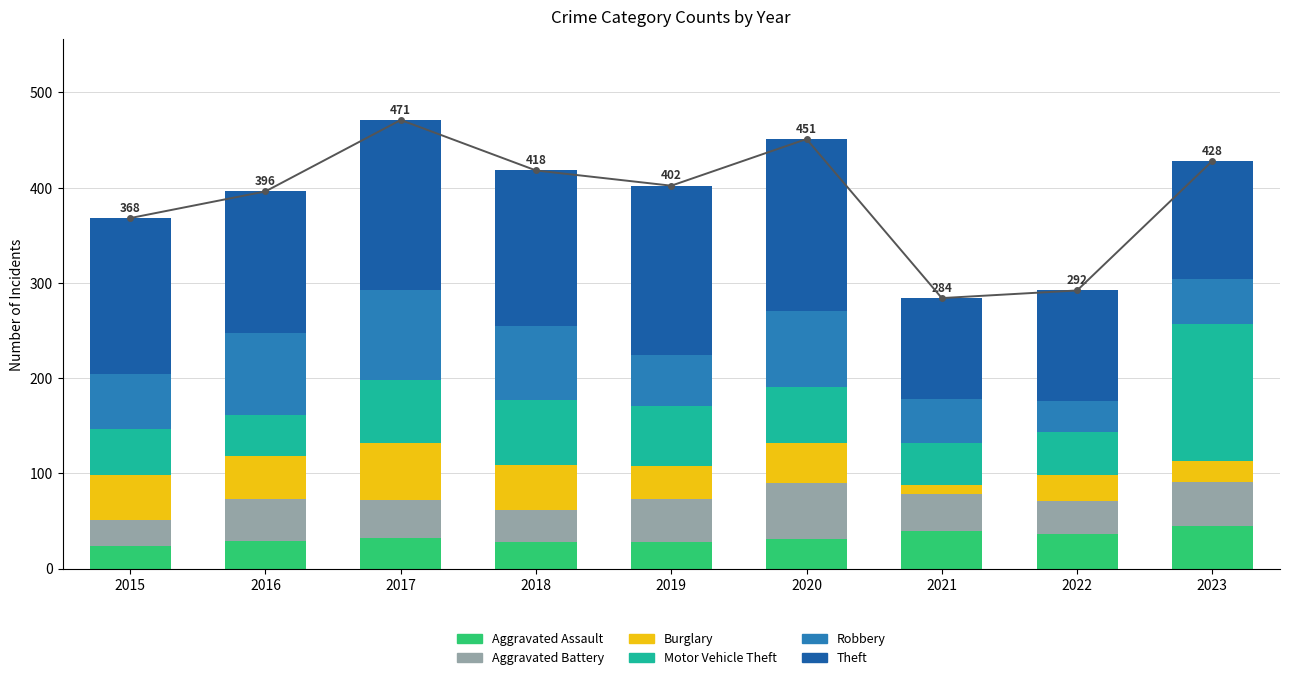

At which label does Theft reach its peak?

2020